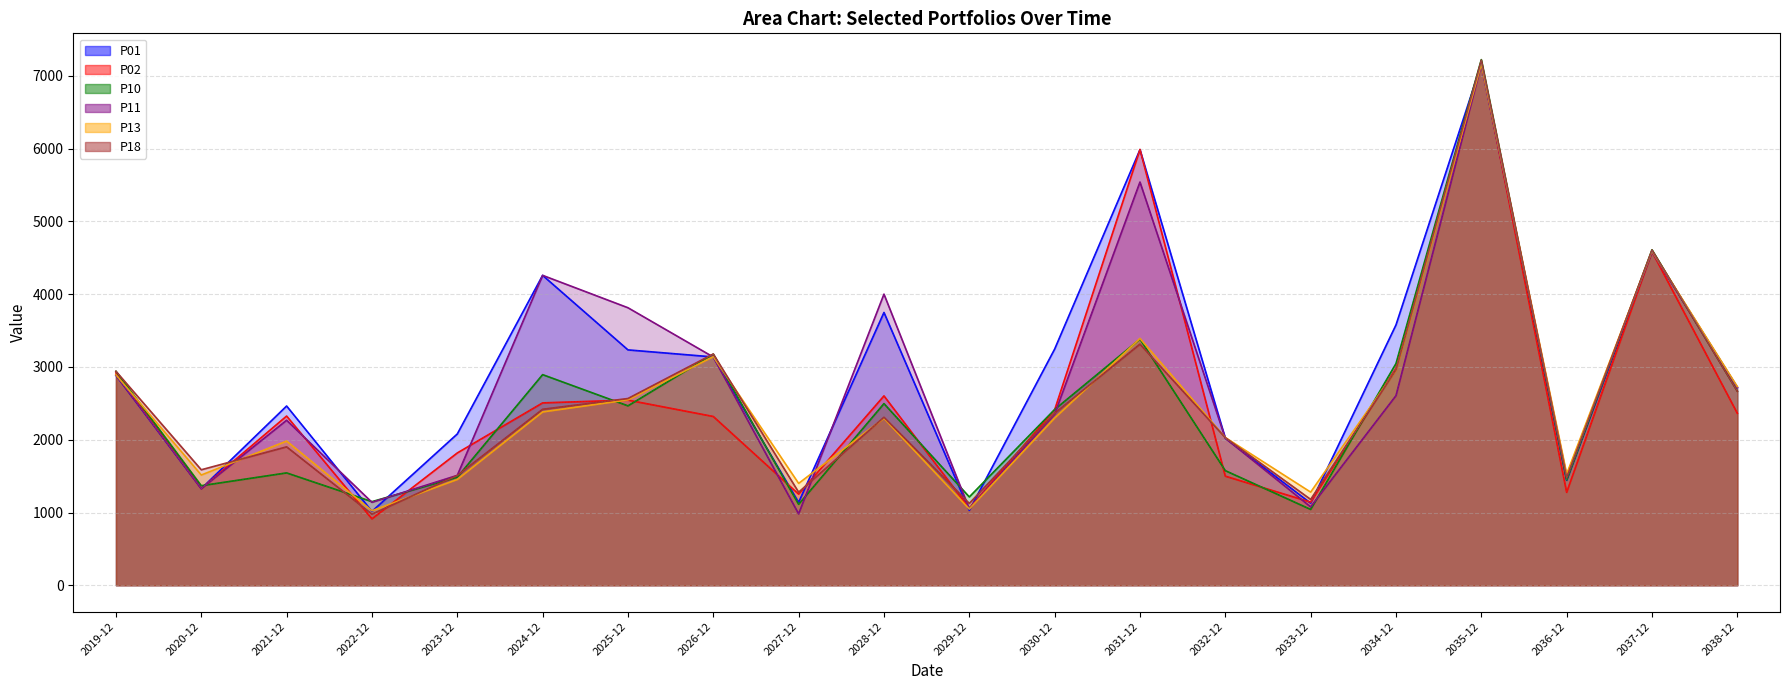

Where is P01 nearest to the value 4088?

2024-12